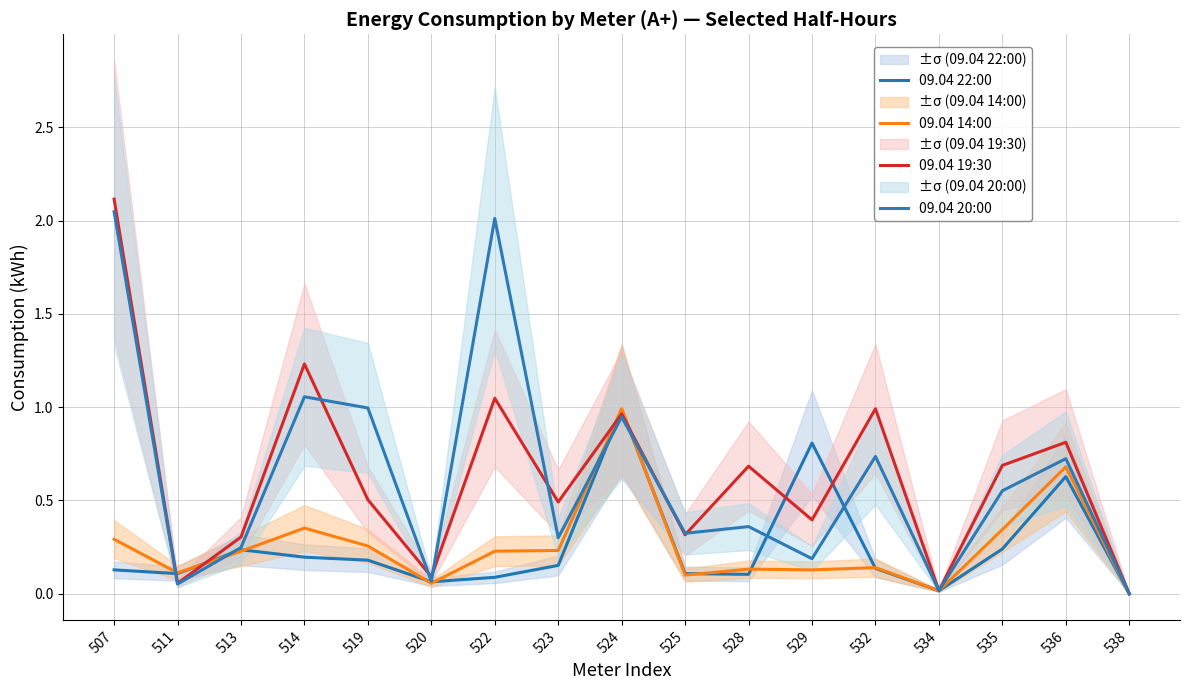

What is the difference between the 09.04 19:30 values at 522 and 528?

0.4